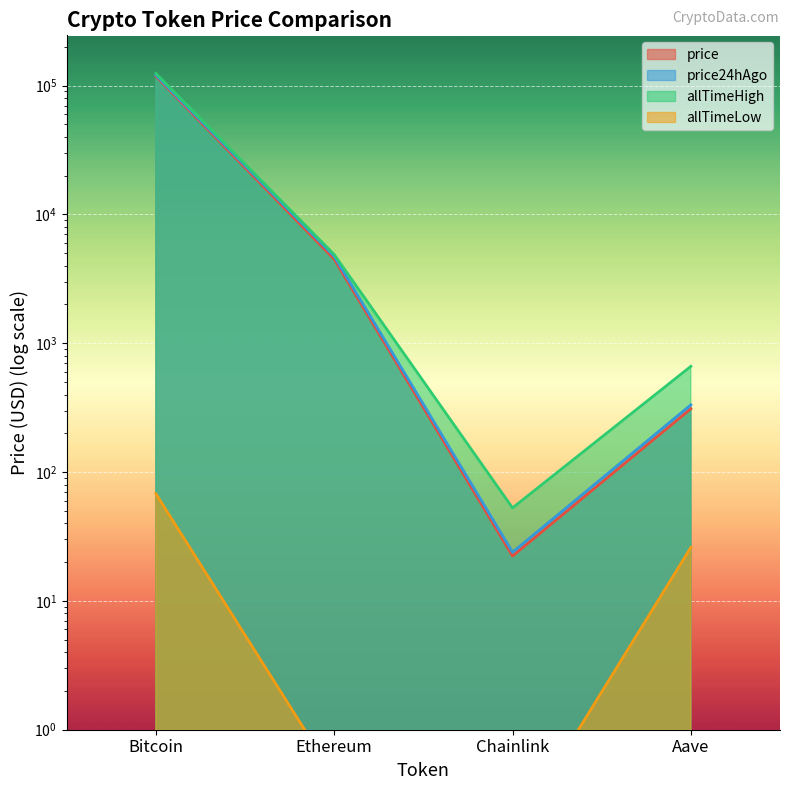

The allTimeLow series shows 7.0 at Aave. True or false?

False